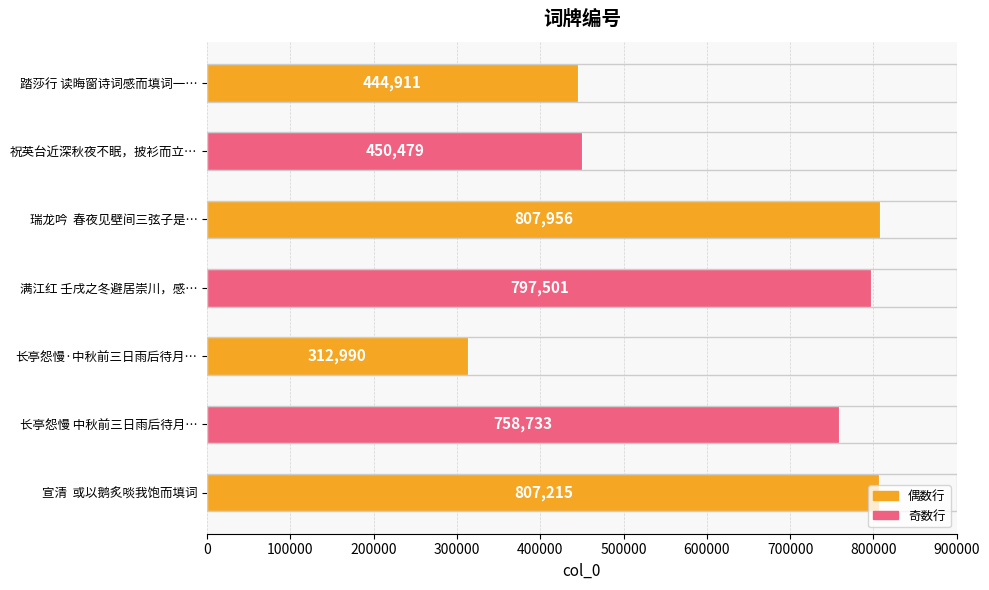

What is the label of the 2nd bar from the bottom?

长亭怨慢 中秋前三日雨后待月…